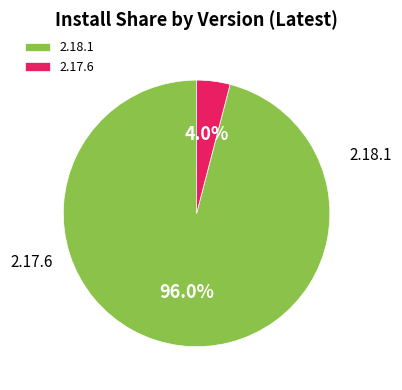

How many segments does this pie chart have?

2